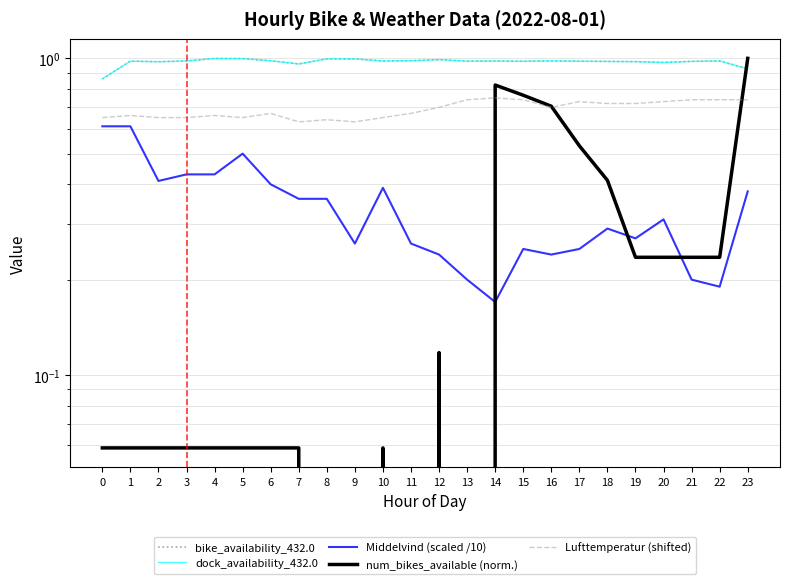

Which series has the widest spread of values?

num_bikes_available (norm.)